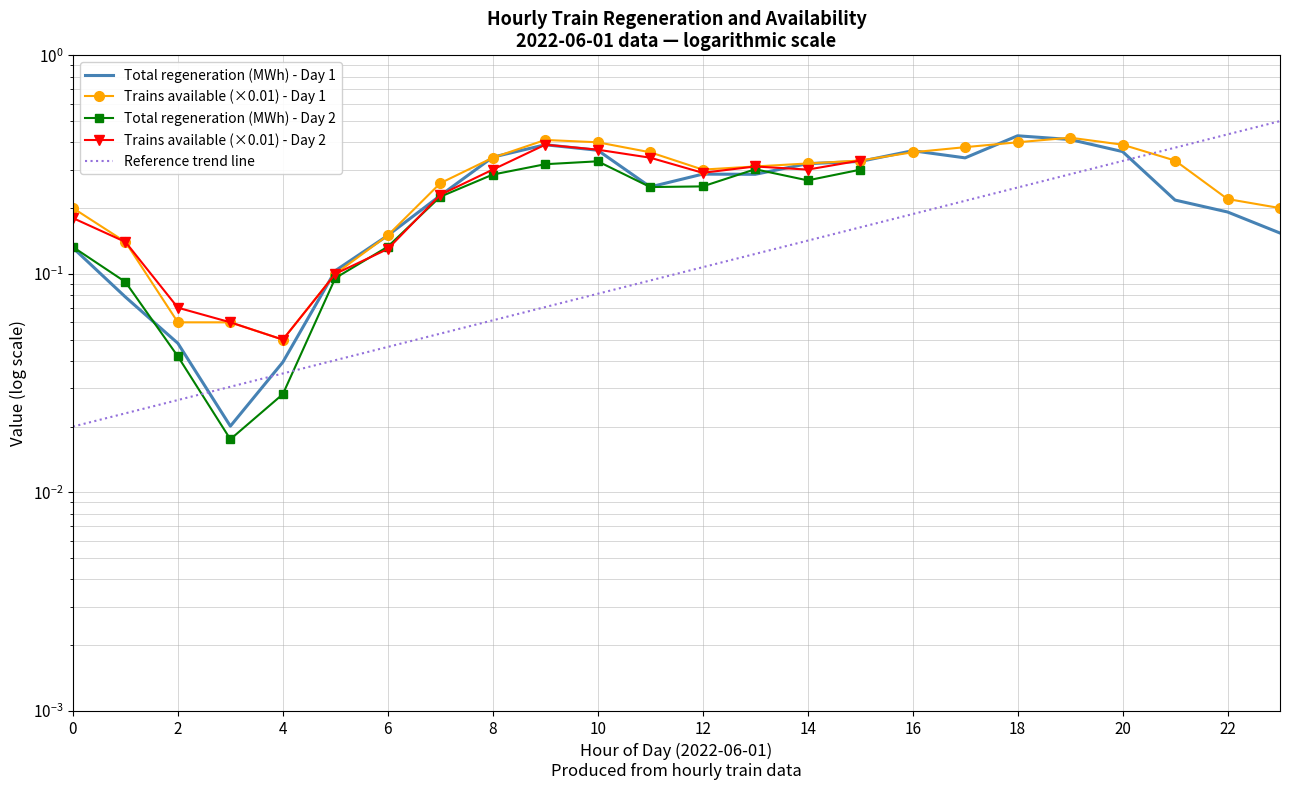

Which series has the largest range (max minus min)?

Total regeneration (MWh)